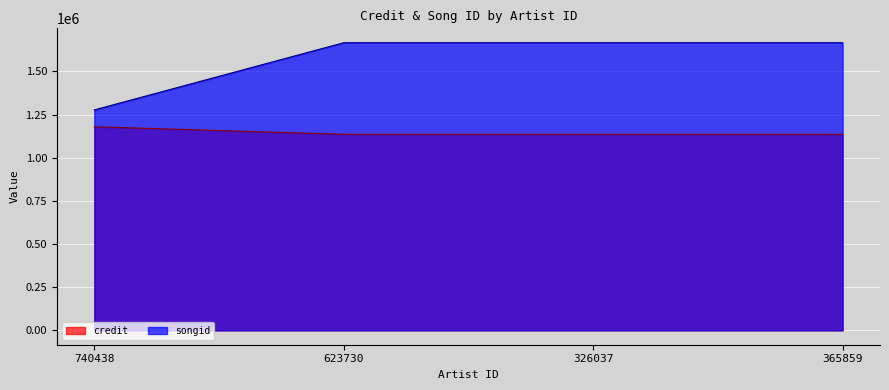

How many lines are shown in the chart?

2